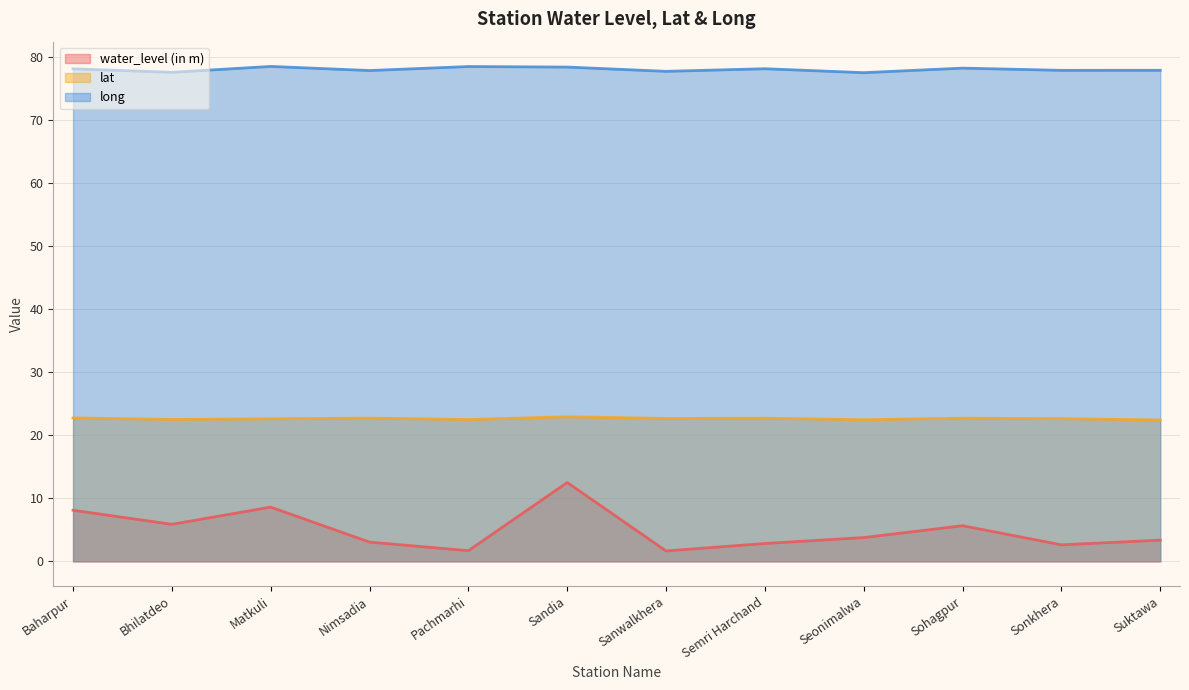

Is it true that long equals 42.8 at Sanwalkhera?

False